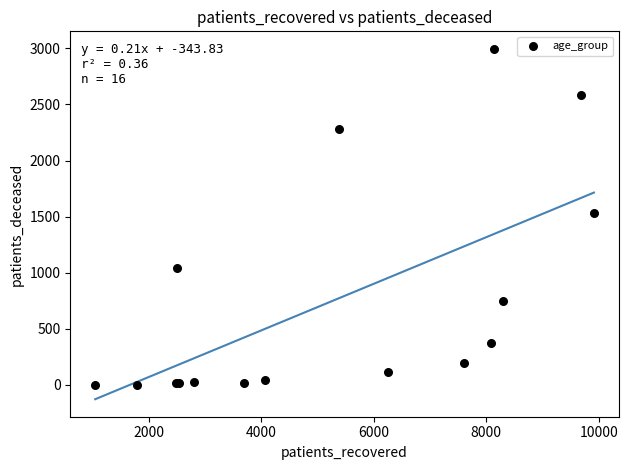

What Y value in the scatter plot is closest to 1499?

1535